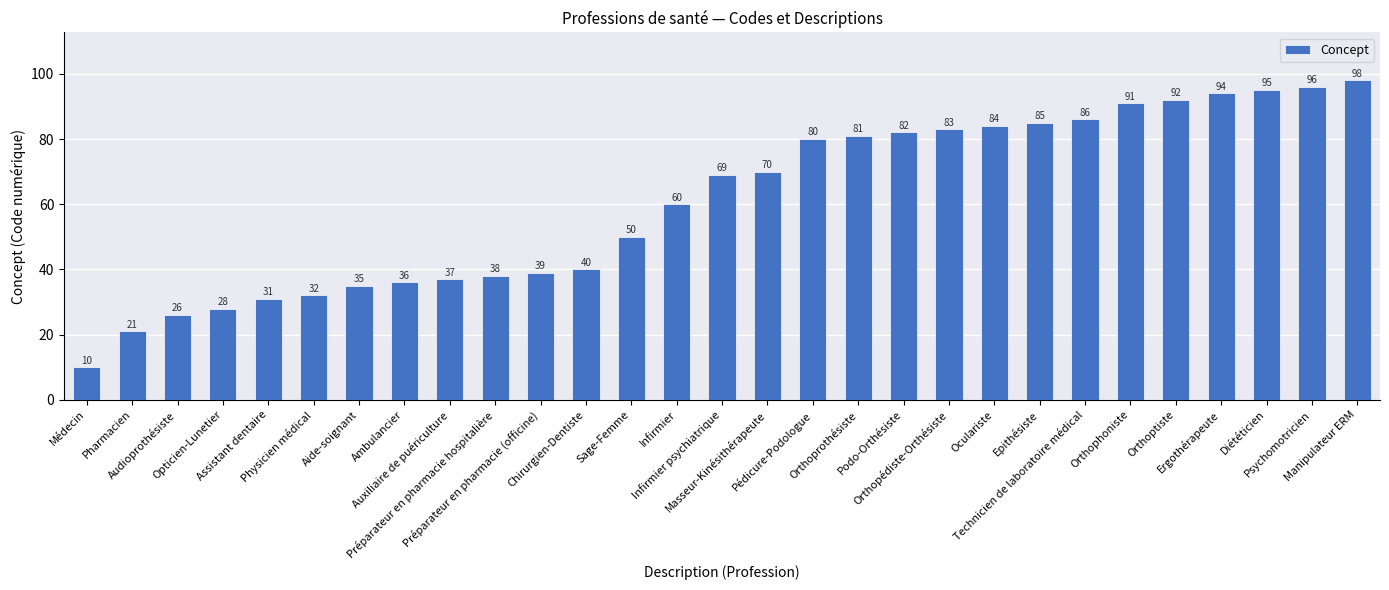

What is the difference between the values at Audioprothésiste and Chirurgien-Dentiste?

14